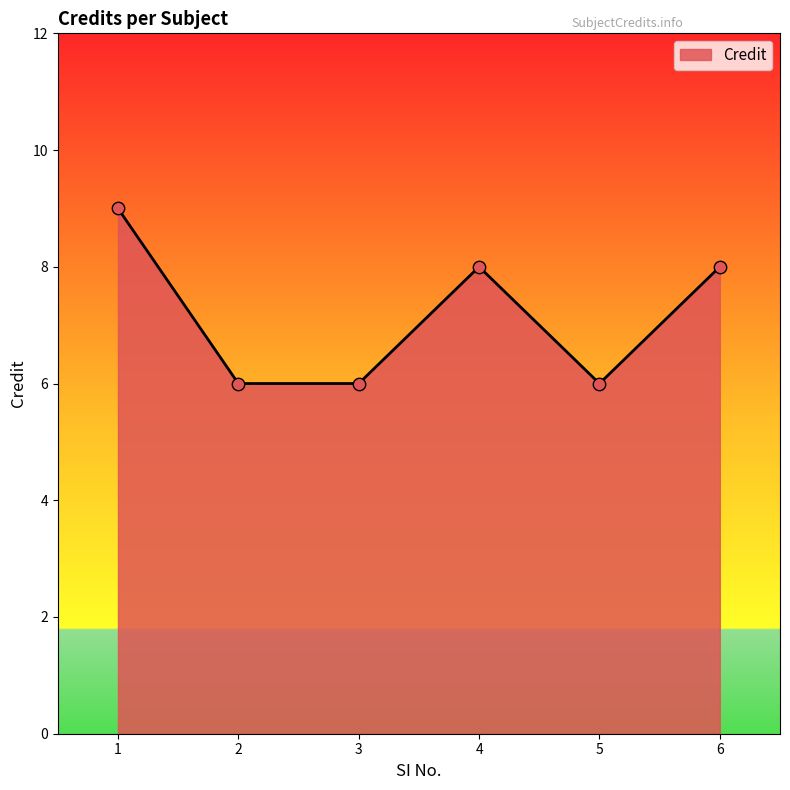

Which has a higher value, 6 or 3?

6